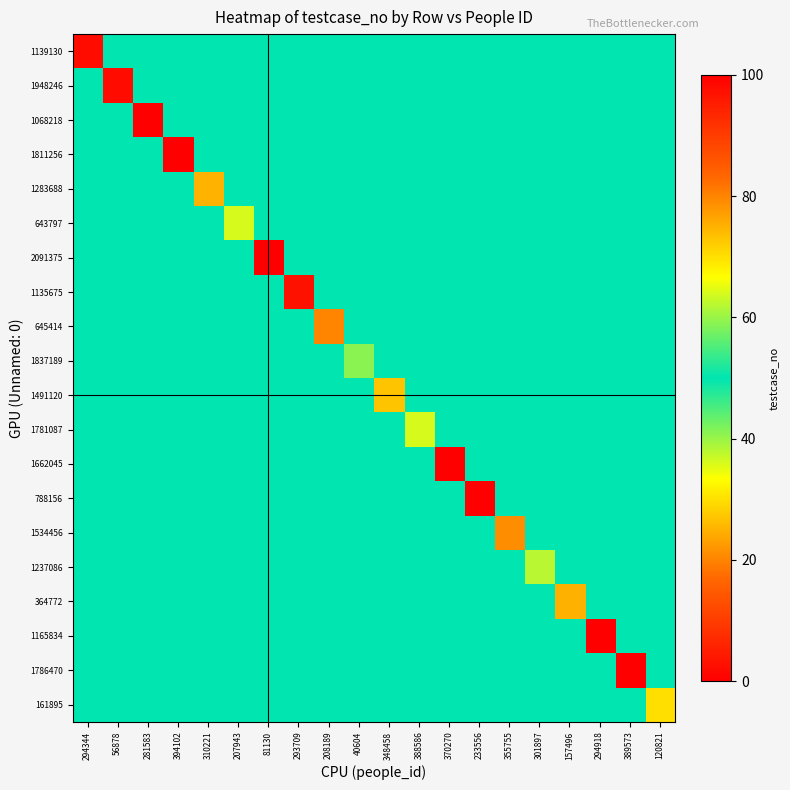

Reading left to right, list all the values displayed in this chart.

1139130: 294344=98	56878=50	281583=50	394102=50	310221=50	207943=50	81130=50	293709=50	208189=50	40604=50	348458=50	388586=50	370270=50	233556=50	355755=50	301897=50	157496=50	294918=50	389573=50	120821=50
1948246: 294344=50	56878=98	281583=50	394102=50	310221=50	207943=50	81130=50	293709=50	208189=50	40604=50	348458=50	388586=50	370270=50	233556=50	355755=50	301897=50	157496=50	294918=50	389573=50	120821=50
1068218: 294344=50	56878=50	281583=0	394102=50	310221=50	207943=50	81130=50	293709=50	208189=50	40604=50	348458=50	388586=50	370270=50	233556=50	355755=50	301897=50	157496=50	294918=50	389573=50	120821=50
1811256: 294344=50	56878=50	281583=50	394102=100	310221=50	207943=50	81130=50	293709=50	208189=50	40604=50	348458=50	388586=50	370270=50	233556=50	355755=50	301897=50	157496=50	294918=50	389573=50	120821=50
1283688: 294344=50	56878=50	281583=50	394102=50	310221=25	207943=50	81130=50	293709=50	208189=50	40604=50	348458=50	388586=50	370270=50	233556=50	355755=50	301897=50	157496=50	294918=50	389573=50	120821=50
643797: 294344=50	56878=50	281583=50	394102=50	310221=50	207943=64	81130=50	293709=50	208189=50	40604=50	348458=50	388586=50	370270=50	233556=50	355755=50	301897=50	157496=50	294918=50	389573=50	120821=50
2091375: 294344=50	56878=50	281583=50	394102=50	310221=50	207943=50	81130=0	293709=50	208189=50	40604=50	348458=50	388586=50	370270=50	233556=50	355755=50	301897=50	157496=50	294918=50	389573=50	120821=50
1135675: 294344=50	56878=50	281583=50	394102=50	310221=50	207943=50	81130=50	293709=97	208189=50	40604=50	348458=50	388586=50	370270=50	233556=50	355755=50	301897=50	157496=50	294918=50	389573=50	120821=50
645414: 294344=50	56878=50	281583=50	394102=50	310221=50	207943=50	81130=50	293709=50	208189=20	40604=50	348458=50	388586=50	370270=50	233556=50	355755=50	301897=50	157496=50	294918=50	389573=50	120821=50
1837189: 294344=50	56878=50	281583=50	394102=50	310221=50	207943=50	81130=50	293709=50	208189=50	40604=59	348458=50	388586=50	370270=50	233556=50	355755=50	301897=50	157496=50	294918=50	389573=50	120821=50
1491120: 294344=50	56878=50	281583=50	394102=50	310221=50	207943=50	81130=50	293709=50	208189=50	40604=50	348458=73	388586=50	370270=50	233556=50	355755=50	301897=50	157496=50	294918=50	389573=50	120821=50
1781087: 294344=50	56878=50	281583=50	394102=50	310221=50	207943=50	81130=50	293709=50	208189=50	40604=50	348458=50	388586=64	370270=50	233556=50	355755=50	301897=50	157496=50	294918=50	389573=50	120821=50
1662045: 294344=50	56878=50	281583=50	394102=50	310221=50	207943=50	81130=50	293709=50	208189=50	40604=50	348458=50	388586=50	370270=0	233556=50	355755=50	301897=50	157496=50	294918=50	389573=50	120821=50
788156: 294344=50	56878=50	281583=50	394102=50	310221=50	207943=50	81130=50	293709=50	208189=50	40604=50	348458=50	388586=50	370270=50	233556=0	355755=50	301897=50	157496=50	294918=50	389573=50	120821=50
1534456: 294344=50	56878=50	281583=50	394102=50	310221=50	207943=50	81130=50	293709=50	208189=50	40604=50	348458=50	388586=50	370270=50	233556=50	355755=79	301897=50	157496=50	294918=50	389573=50	120821=50
1237086: 294344=50	56878=50	281583=50	394102=50	310221=50	207943=50	81130=50	293709=50	208189=50	40604=50	348458=50	388586=50	370270=50	233556=50	355755=50	301897=62	157496=50	294918=50	389573=50	120821=50
364772: 294344=50	56878=50	281583=50	394102=50	310221=50	207943=50	81130=50	293709=50	208189=50	40604=50	348458=50	388586=50	370270=50	233556=50	355755=50	301897=50	157496=75	294918=50	389573=50	120821=50
1165834: 294344=50	56878=50	281583=50	394102=50	310221=50	207943=50	81130=50	293709=50	208189=50	40604=50	348458=50	388586=50	370270=50	233556=50	355755=50	301897=50	157496=50	294918=0	389573=50	120821=50
1786470: 294344=50	56878=50	281583=50	394102=50	310221=50	207943=50	81130=50	293709=50	208189=50	40604=50	348458=50	388586=50	370270=50	233556=50	355755=50	301897=50	157496=50	294918=50	389573=0	120821=50
161895: 294344=50	56878=50	281583=50	394102=50	310221=50	207943=50	81130=50	293709=50	208189=50	40604=50	348458=50	388586=50	370270=50	233556=50	355755=50	301897=50	157496=50	294918=50	389573=50	120821=30